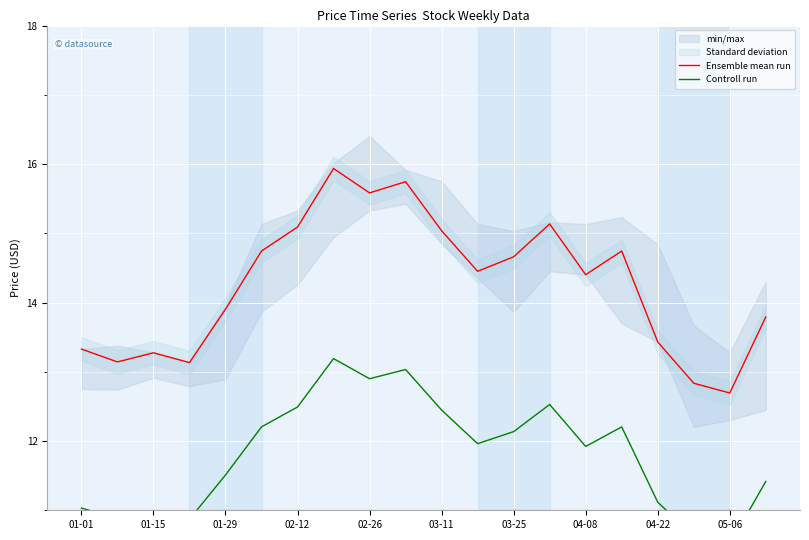

What is the maximum value for Ensemble mean run?

15.9